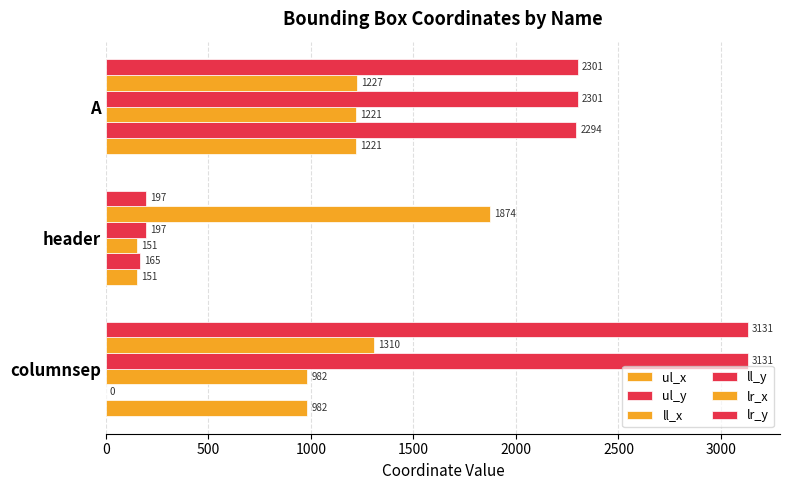

What is the difference between the second highest and minimum values in the ul_y series?

165